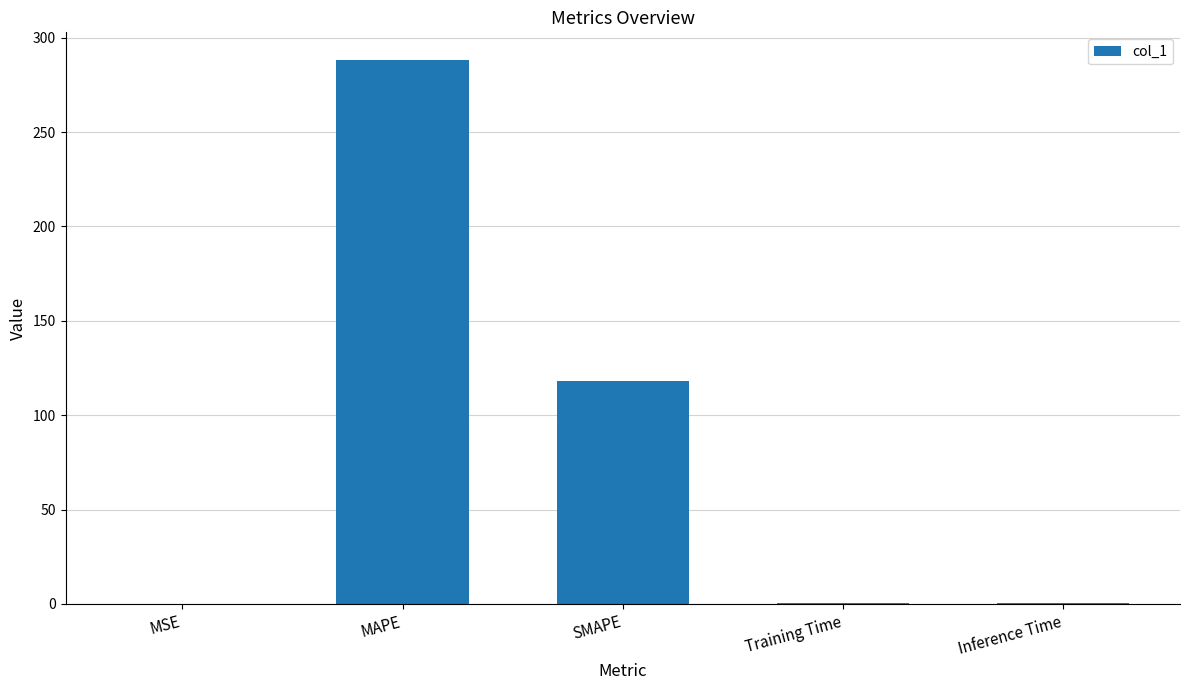

Is it true that the value at SMAPE is 118.1?

True